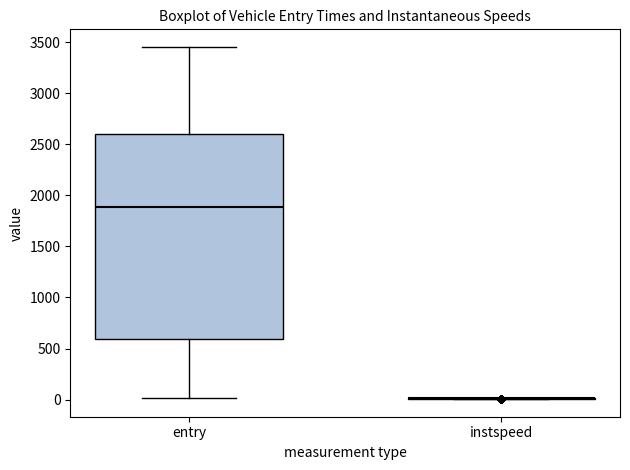

Reading left to right, read every box against the y-axis: the position of its median line, the range the box covers, and the ends of its whiskers. The values are not printed on the chart, so give them approximately, as read against the axis.

entry: median 1900, box 600 to 2600, whiskers 0 to 3450
instspeed: box collapsed to a line at 0, whiskers 0 to 0